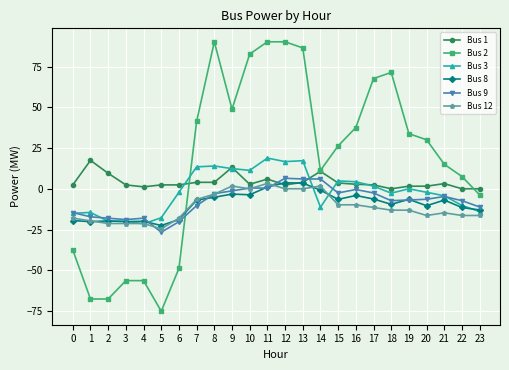

Between 1 and 7, which series saw the biggest shift?

Bus 2